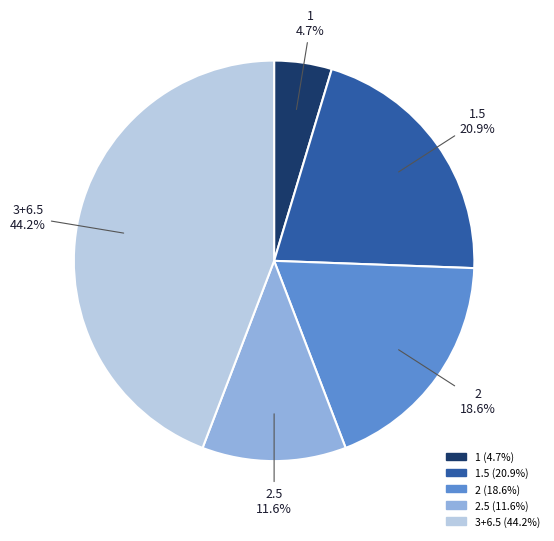

Is there a majority slice in this chart?

No